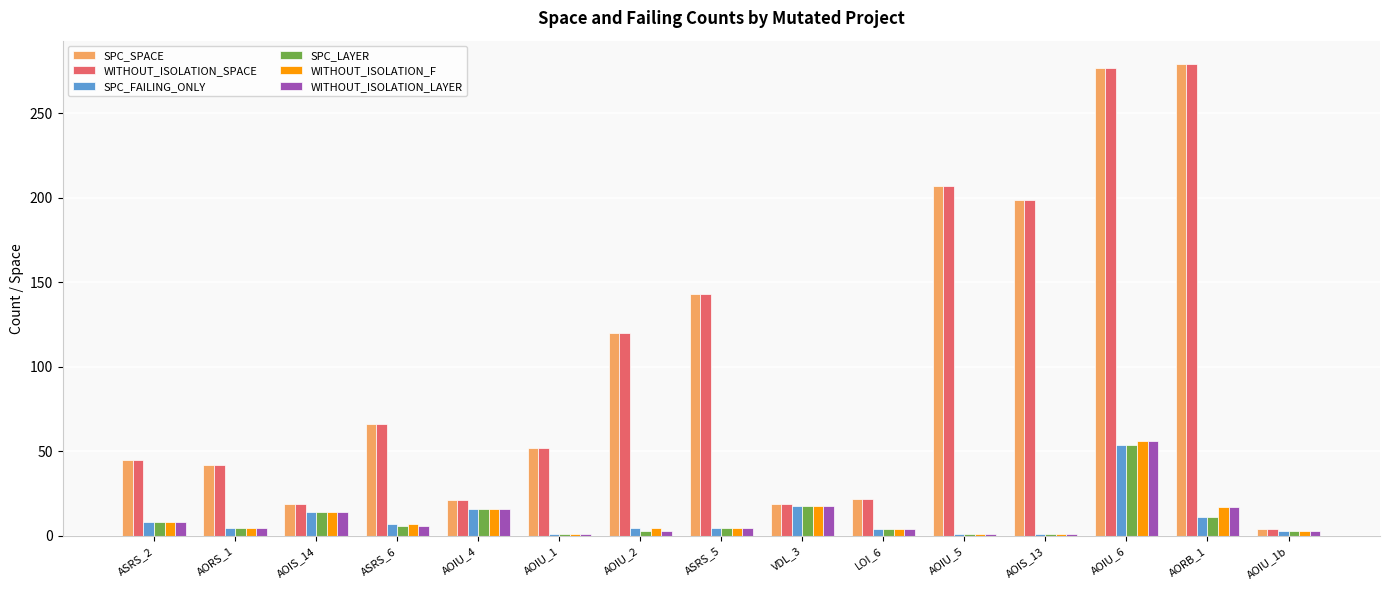

Count the number of categories in the chart.

15